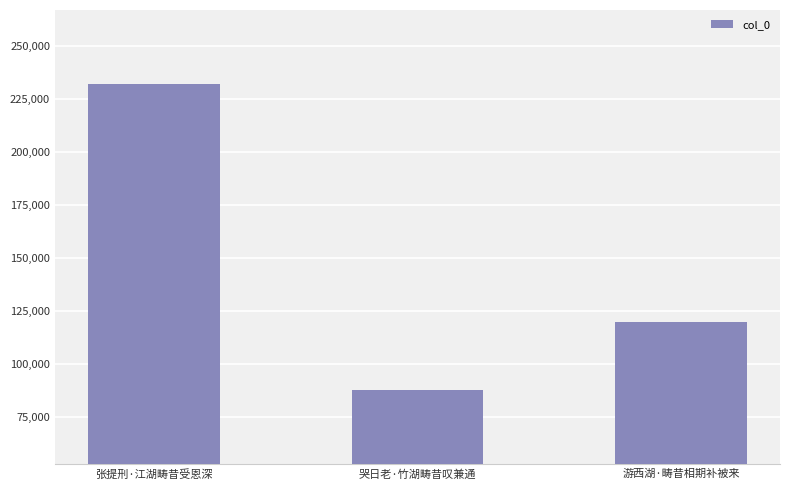

Between 张提刑·江湖畴昔受恩深 and 哭日老·竹湖畴昔叹兼通, which is larger?

张提刑·江湖畴昔受恩深